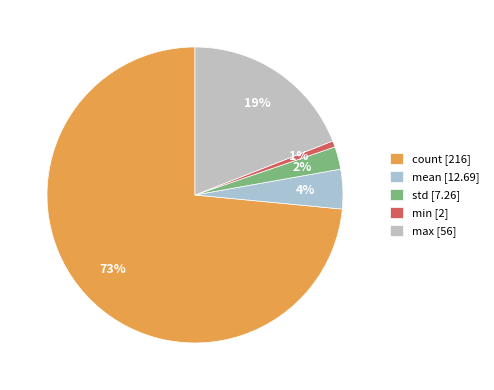

The min slice represents 1% of the pie. True or false?

True